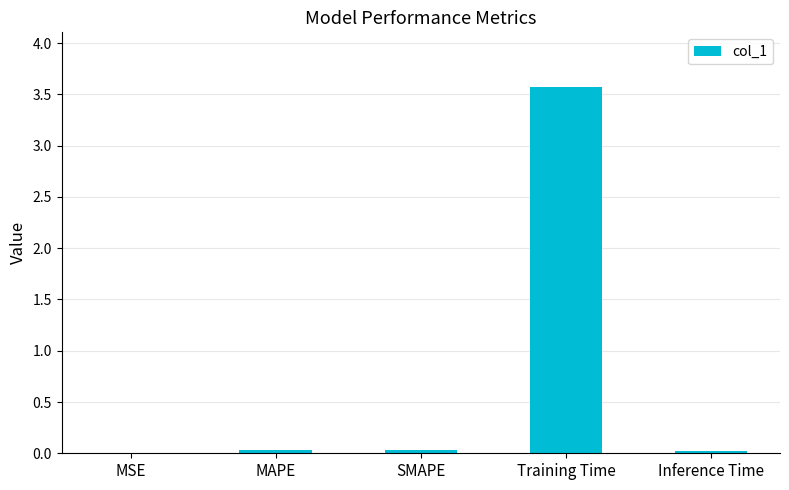

At which category does the chart reach its peak across all series?

Training Time